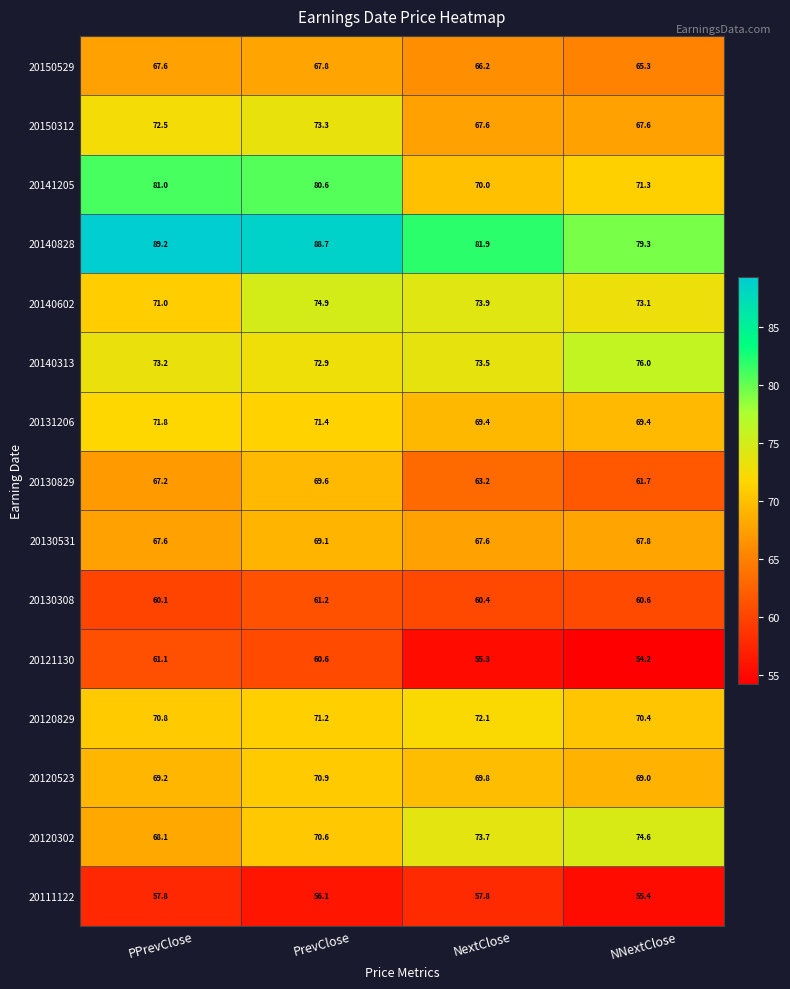

How many values in the 20120302 series exceed 73?

2